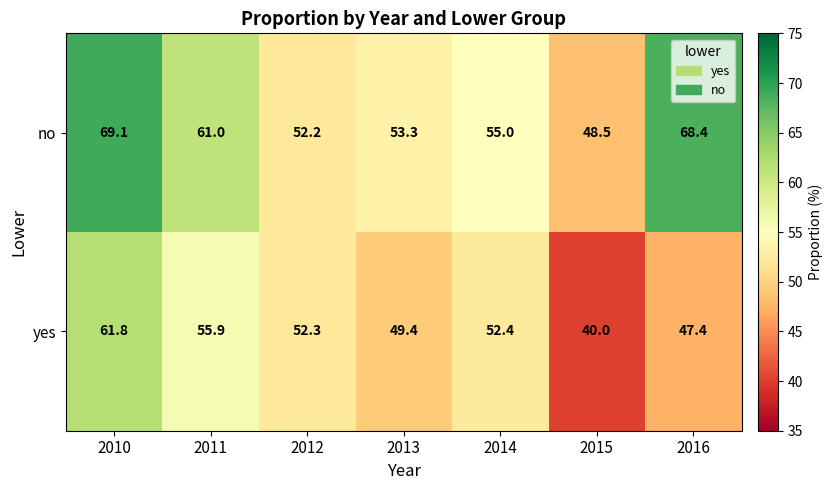

Which category has the lowest value across all series?

2015